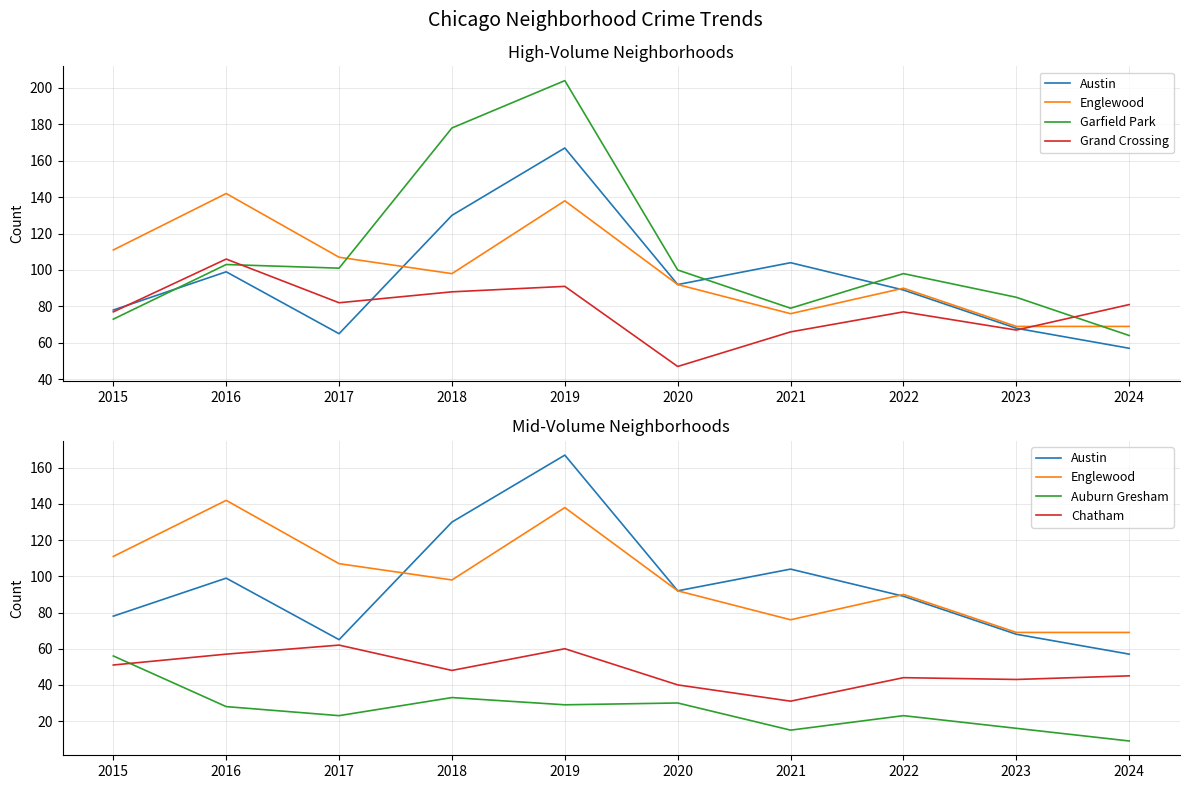

Where is Auburn Gresham nearest to the value 32?

2018